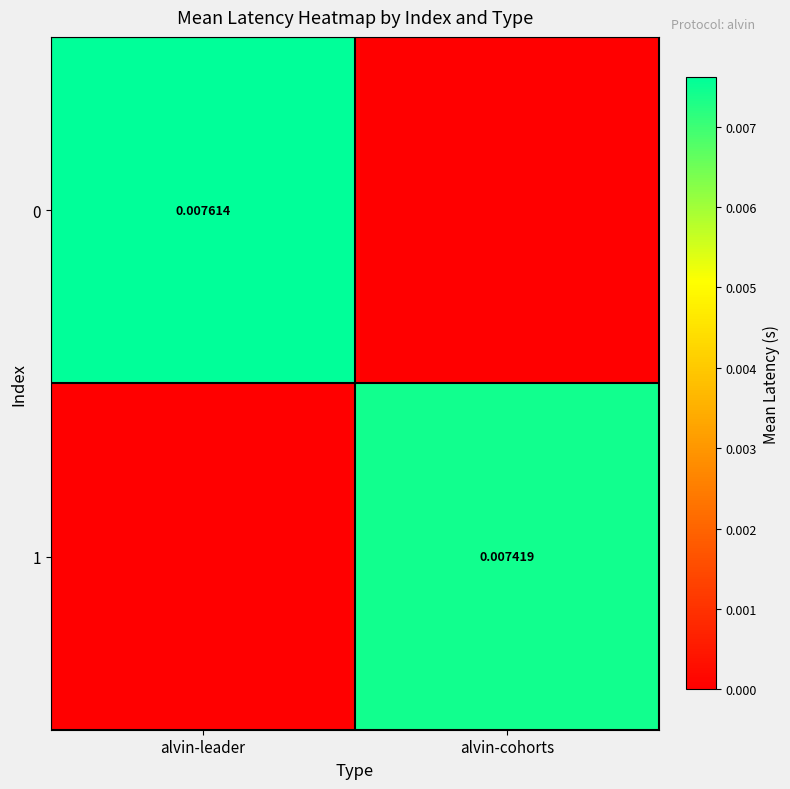

At how many categories does at least one series exceed 0?

2